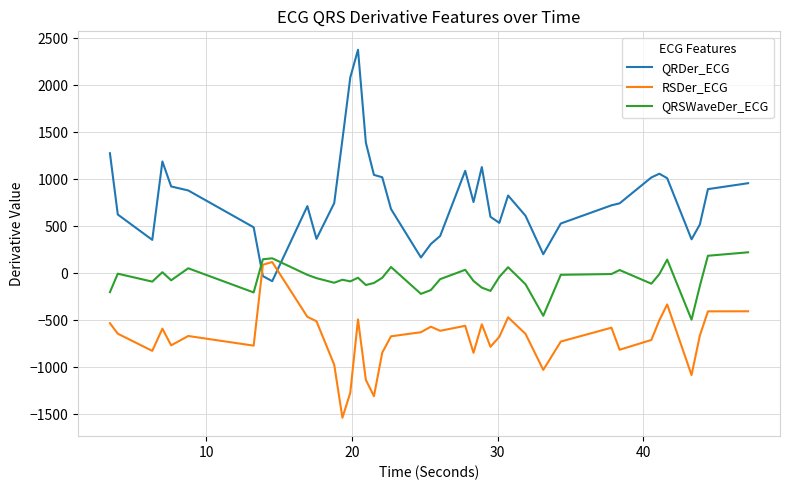

What is the difference between the maximum and minimum values in the QRDer_ECG series?

2462.0